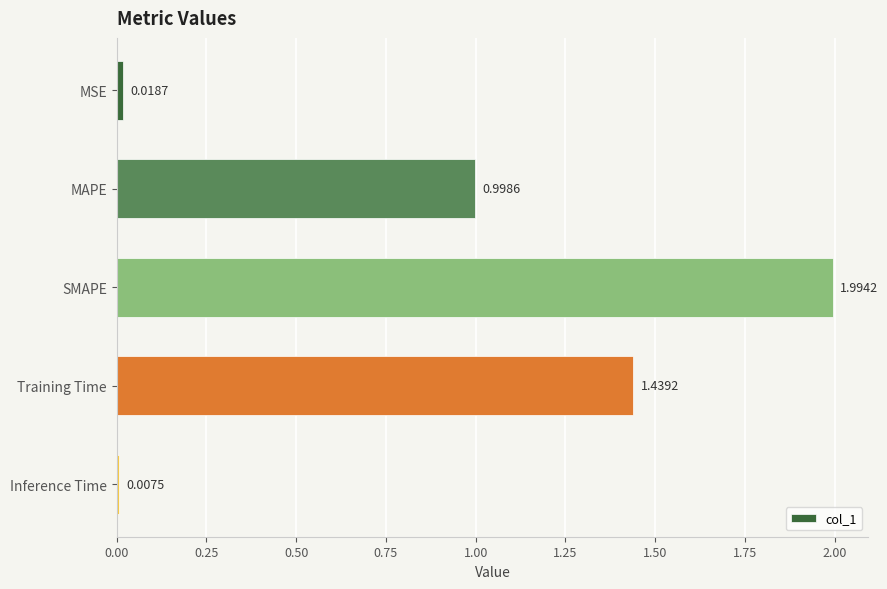

At which label is the value closest to 1?

MAPE